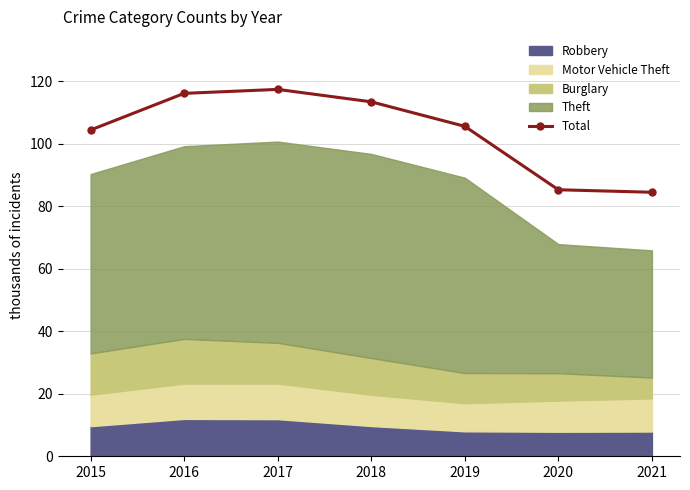

Reading right to left, what are all the values shown in this chart?

84.4	85.2	105.5	113.3	117.3	116.1	104.3